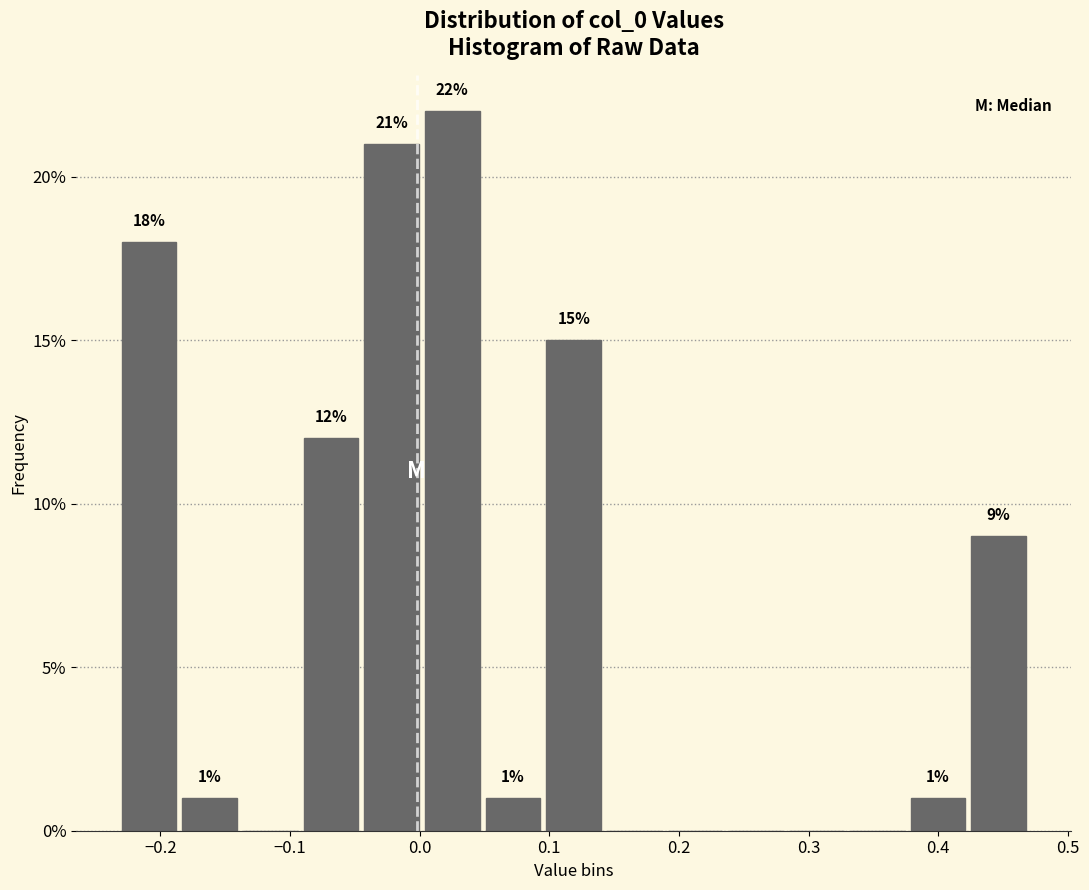

Which range on the x-axis has the tallest bar?

0.00 to 0.05